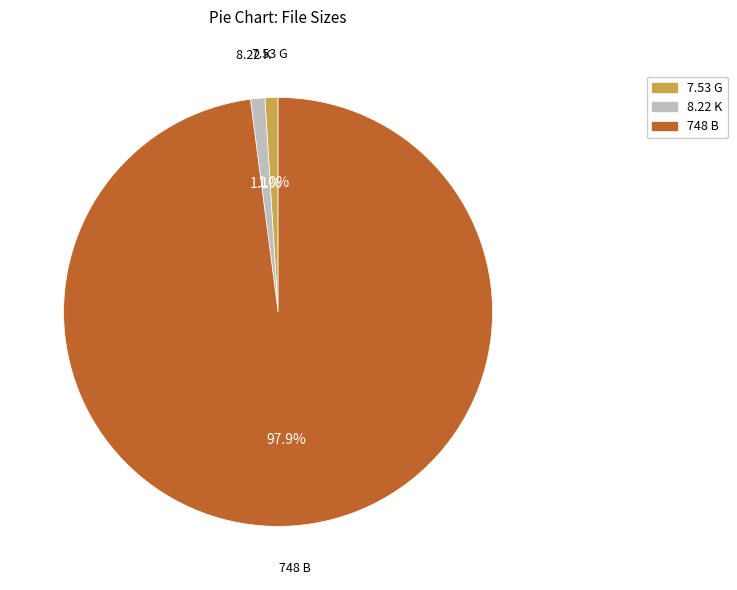

How many slices are in this pie chart?

3